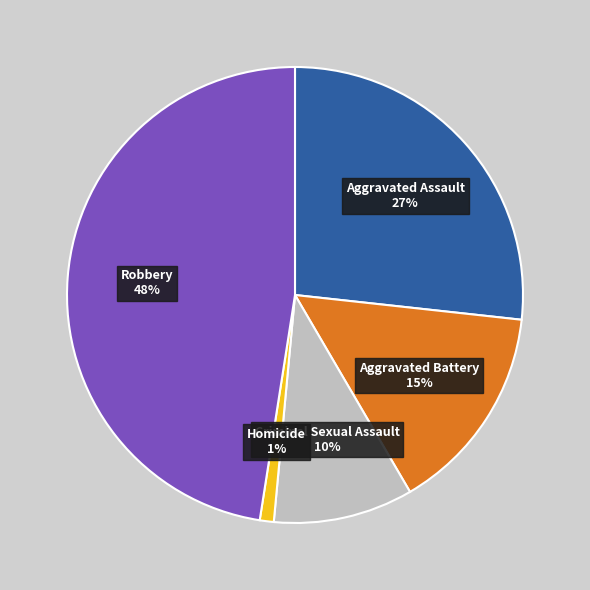

Is there a majority slice in this chart?

No